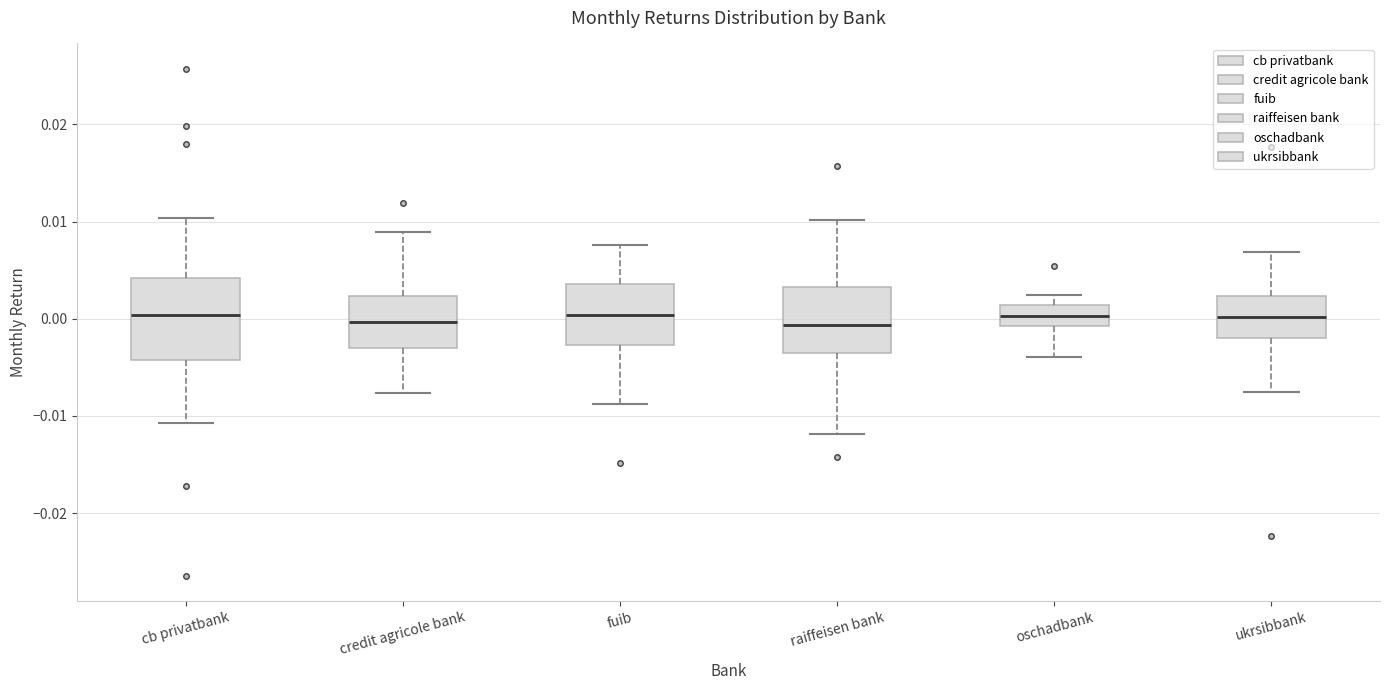

Which box is the tallest, from its lower edge to its upper edge?

cb privatbank